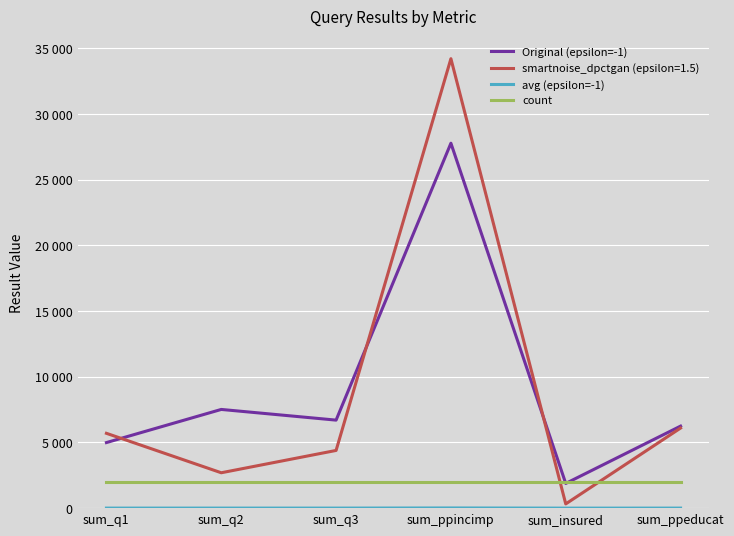

Does the chart have visible grid lines?

Yes